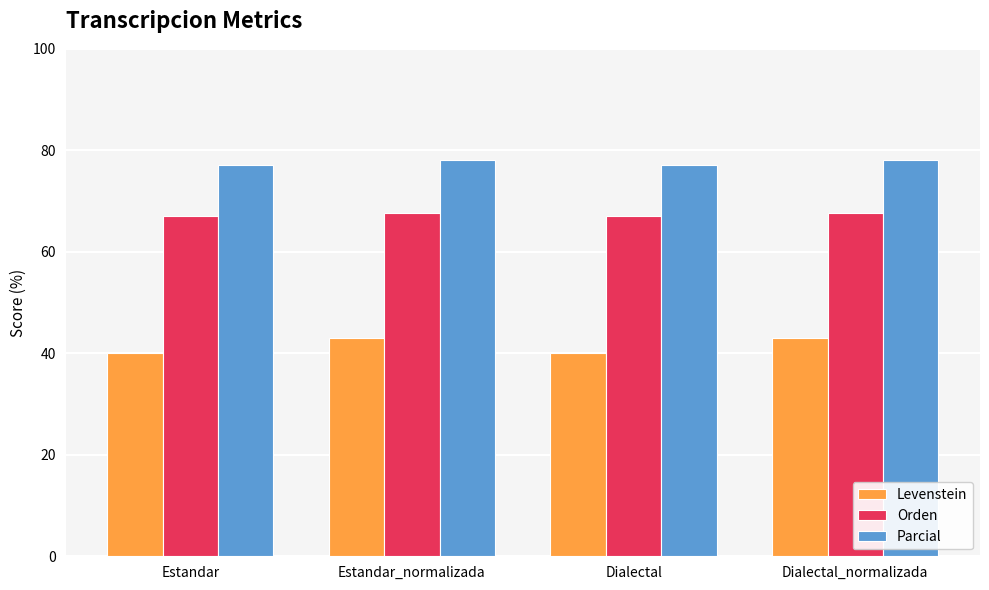

Which series has the largest total across all categories?

Parcial